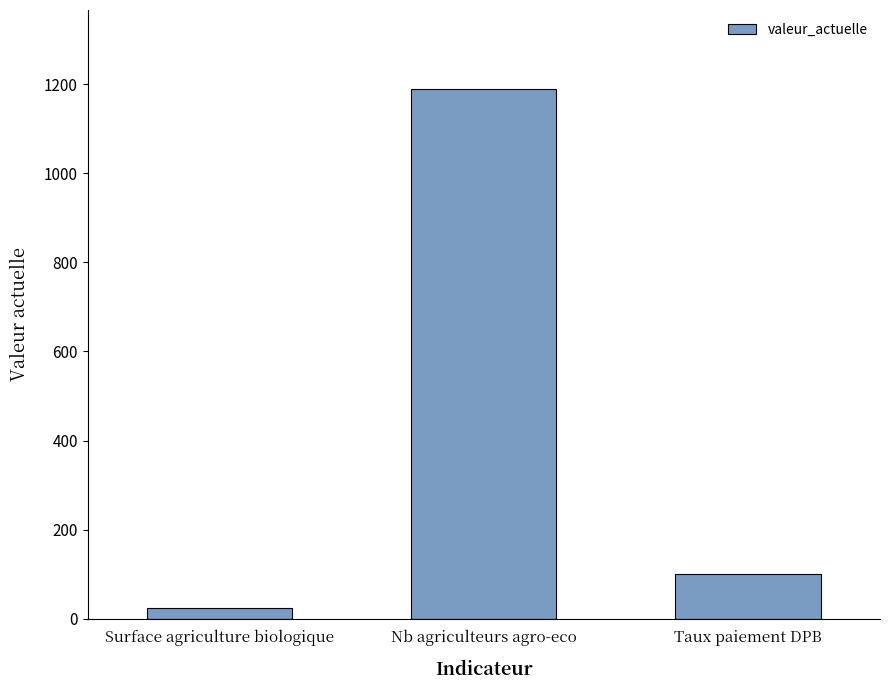

Which has a higher value, Taux paiement DPB or Surface agriculture biologique?

Taux paiement DPB